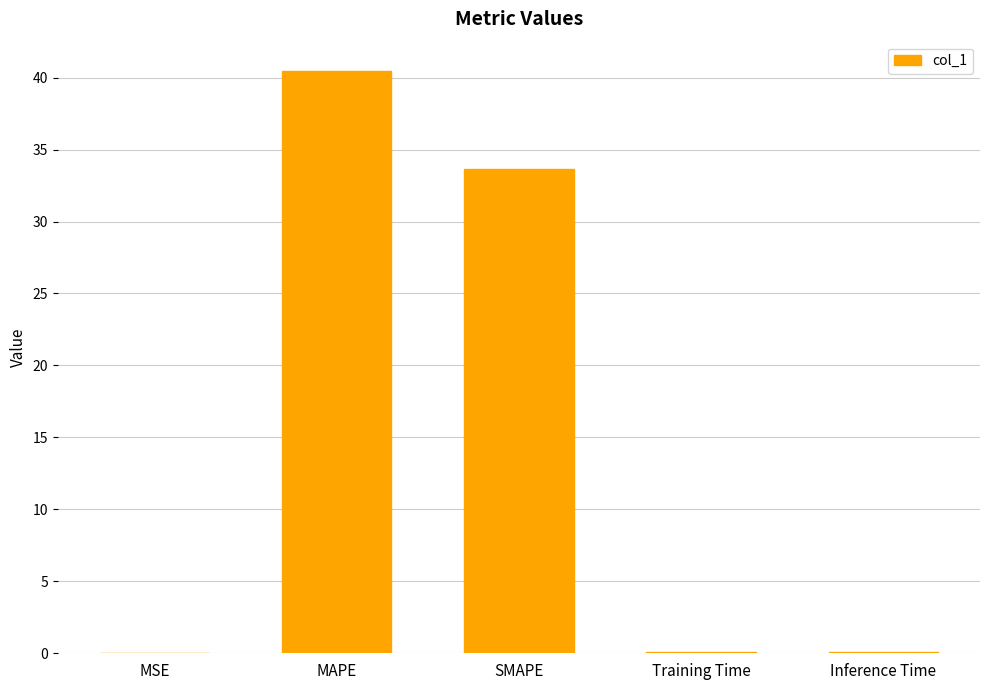

How many distinct data groups are displayed?

1